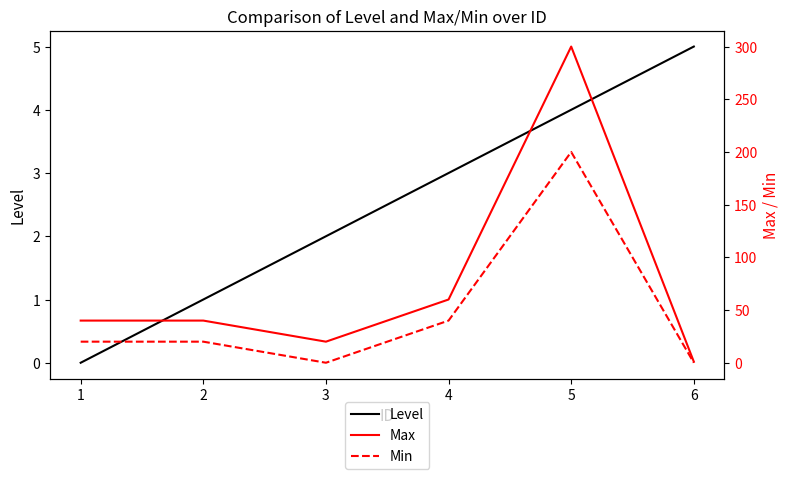

What is the average value of the Min series?

47